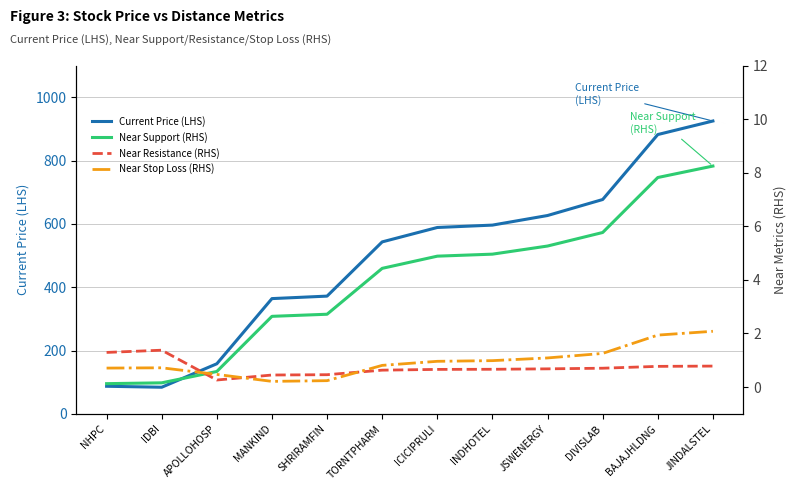

True or false: Near Support (RHS) has a value of 1.0 at APOLLOHOSP.

False